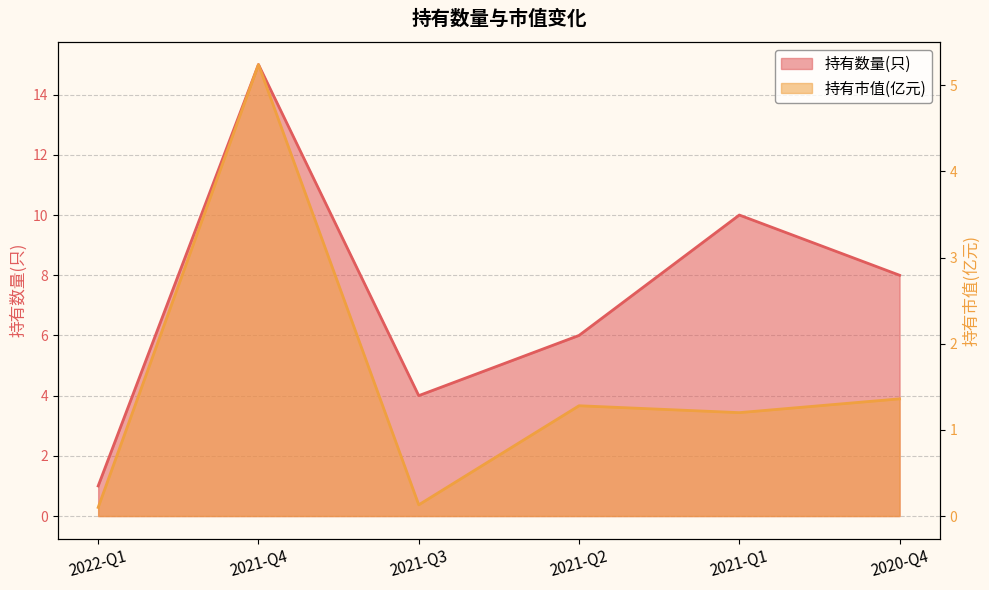

Where is the first local minimum for 持有数量(只)?

2021-Q3